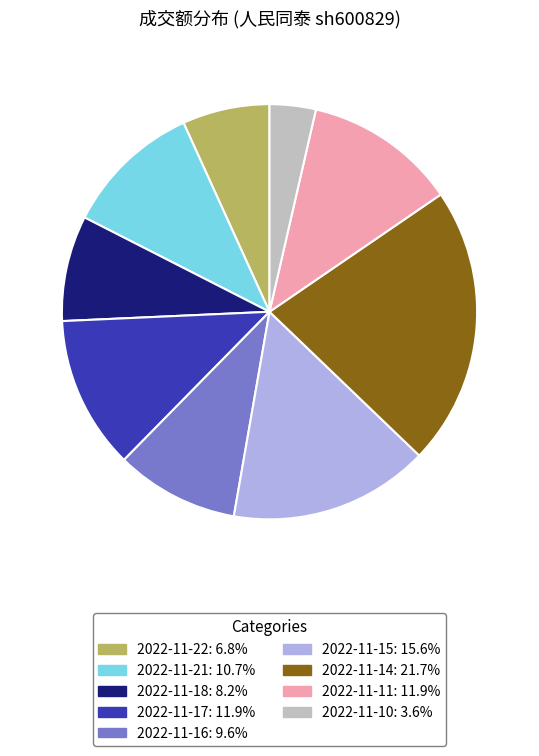

Is it true that 2022-11-17 is 12% of the pie?

True